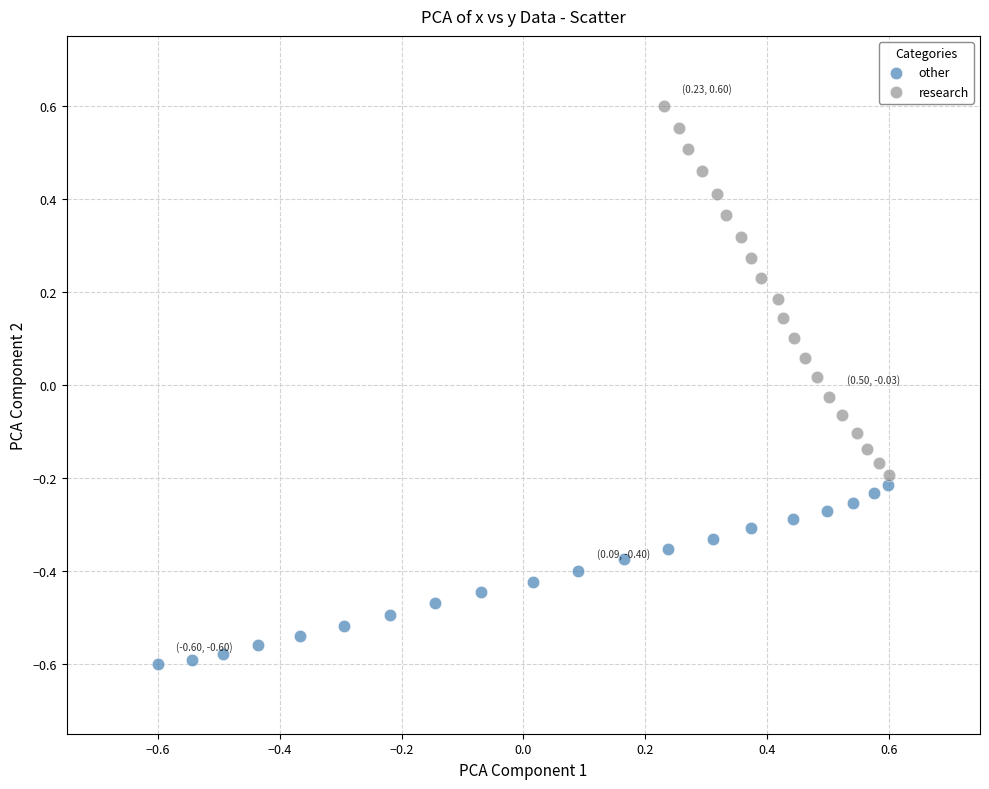

Which series has the largest Y range (max minus min)?

research